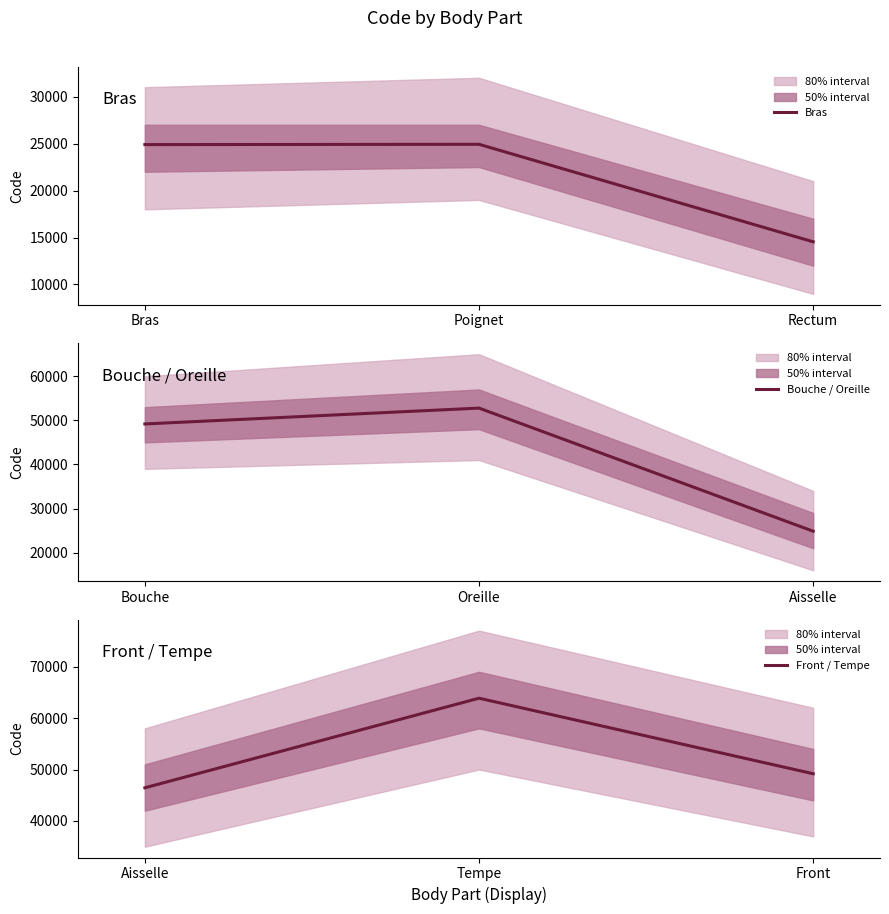

Where is Bras nearest to the value 19733?

Bras